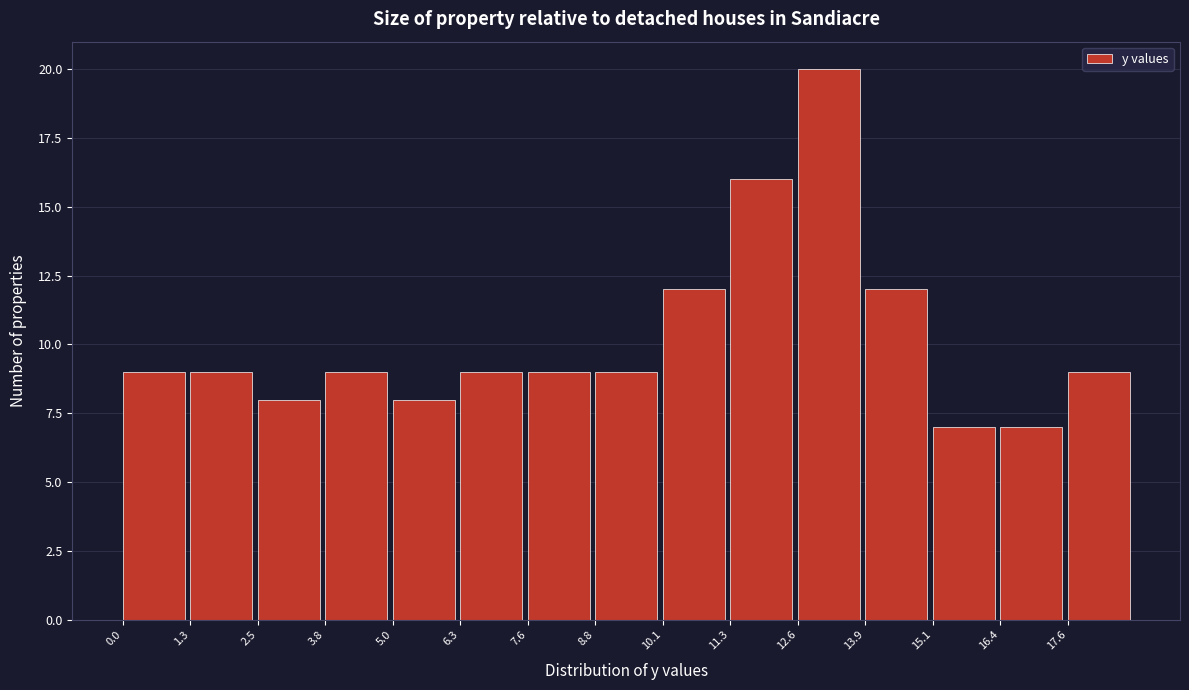

Which range on the x-axis has the tallest bar?

12.60 to 13.86